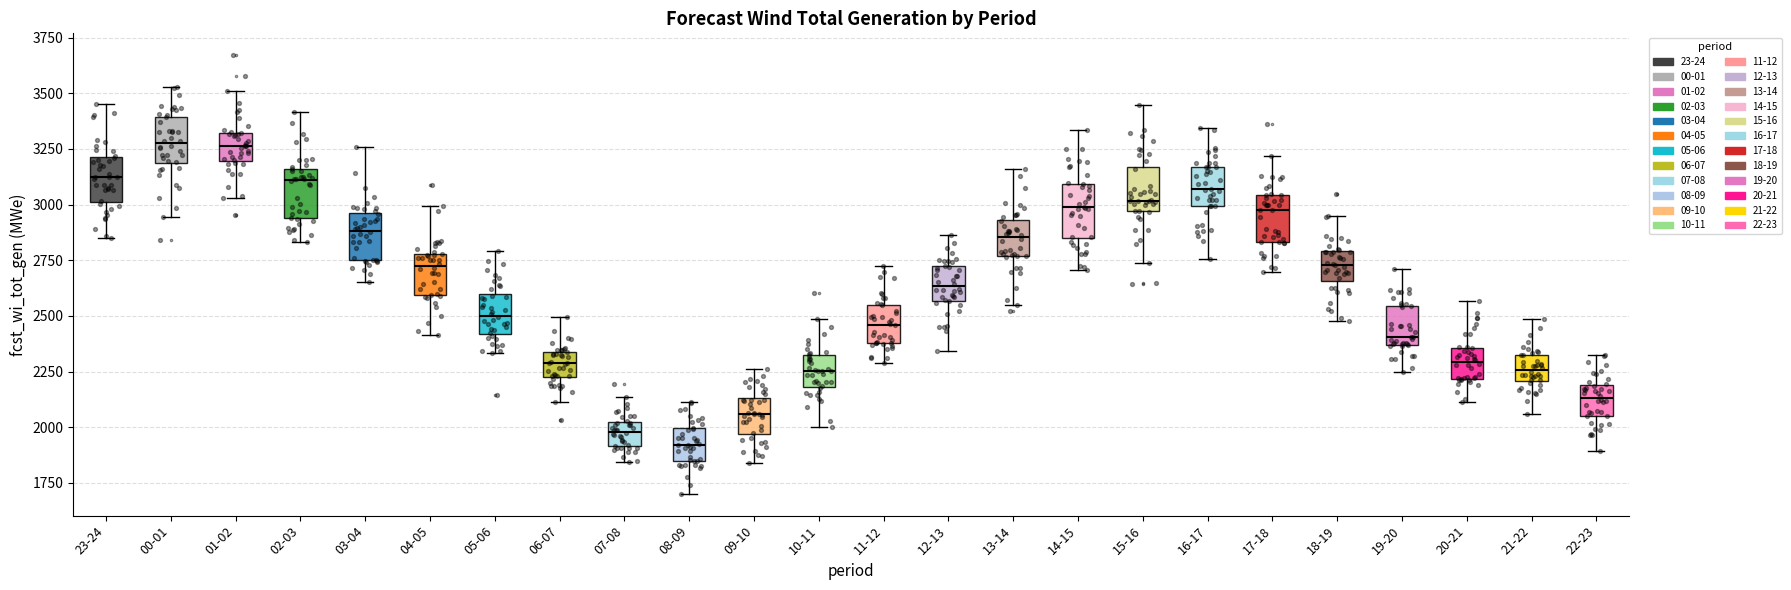

Reading left to right, read every box against the y-axis: the position of its median line, the range the box covers, and the ends of its whiskers. The values are not printed on the chart, so give them approximately, as read against the axis.

23-24: median 3100, box 3000 to 3200, whiskers 2850 to 3450
00-01: median 3300, box 3200 to 3400, whiskers 2950 to 3550
01-02: median 3250, box 3200 to 3300, whiskers 3050 to 3500
02-03: median 3100, box 2950 to 3150, whiskers 2850 to 3400
03-04: median 2900, box 2750 to 2950, whiskers 2650 to 3250
04-05: median 2700, box 2600 to 2800, whiskers 2400 to 3000
05-06: median 2500, box 2400 to 2600, whiskers 2350 to 2800
06-07: median 2300, box 2250 to 2350, whiskers 2100 to 2500
07-08: median 2000 (inside the box), box 1900 to 2000, whiskers 1850 to 2150
08-09: median 1900, box 1850 to 2000, whiskers 1700 to 2100
09-10: median 2050, box 1950 to 2150, whiskers 1850 to 2250
10-11: median 2250, box 2200 to 2300, whiskers 2000 to 2500
11-12: median 2450, box 2400 to 2550, whiskers 2300 to 2700
12-13: median 2650, box 2550 to 2700, whiskers 2350 to 2850
13-14: median 2850, box 2750 to 2950, whiskers 2550 to 3150
14-15: median 3000, box 2850 to 3100, whiskers 2700 to 3350
15-16: median 3000, box 2950 to 3150, whiskers 2750 to 3450
16-17: median 3050, box 3000 to 3150, whiskers 2750 to 3350
17-18: median 2950, box 2850 to 3050, whiskers 2700 to 3200
18-19: median 2750, box 2650 to 2800, whiskers 2500 to 2950
19-20: median 2400, box 2350 to 2550, whiskers 2250 to 2700
20-21: median 2300, box 2200 to 2350, whiskers 2100 to 2550
21-22: median 2250, box 2200 to 2300, whiskers 2050 to 2500
22-23: median 2150, box 2050 to 2200, whiskers 1900 to 2350